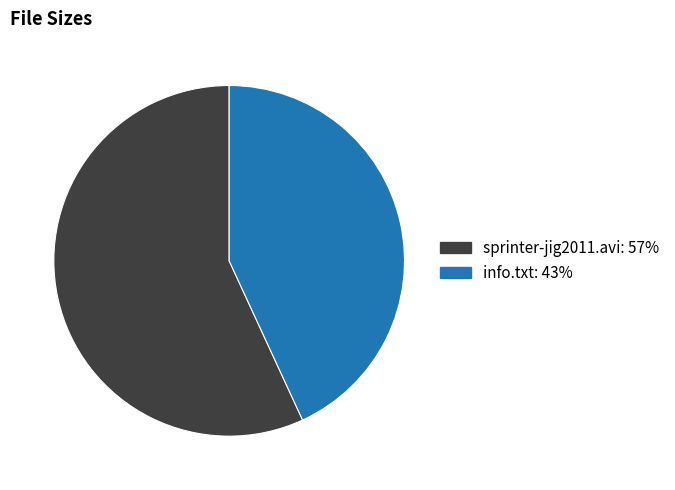

Rank the categories by value from lowest to highest.

info.txt, sprinter-jig2011.avi